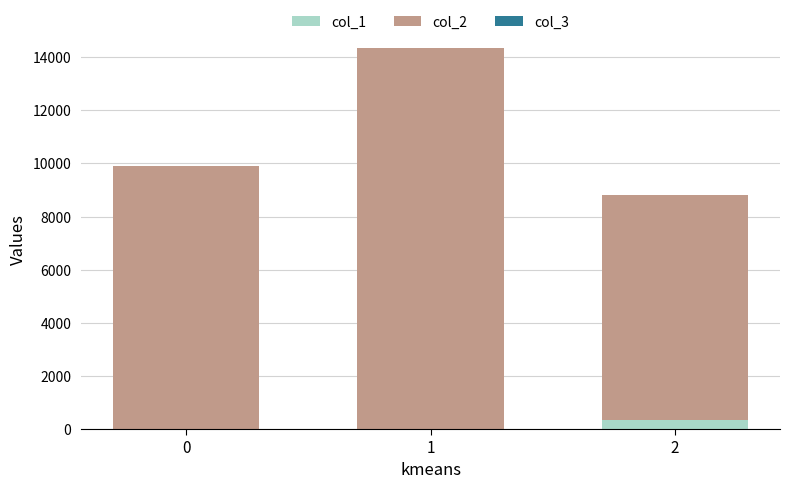

At which category is the sum across all series the highest?

1